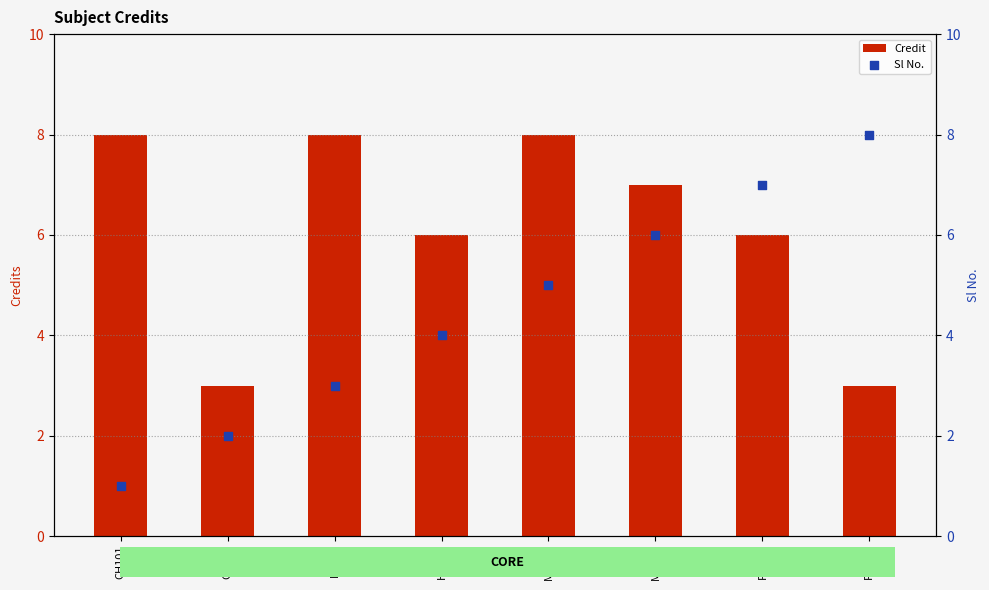

At how many categories does at least one series exceed 7?

4